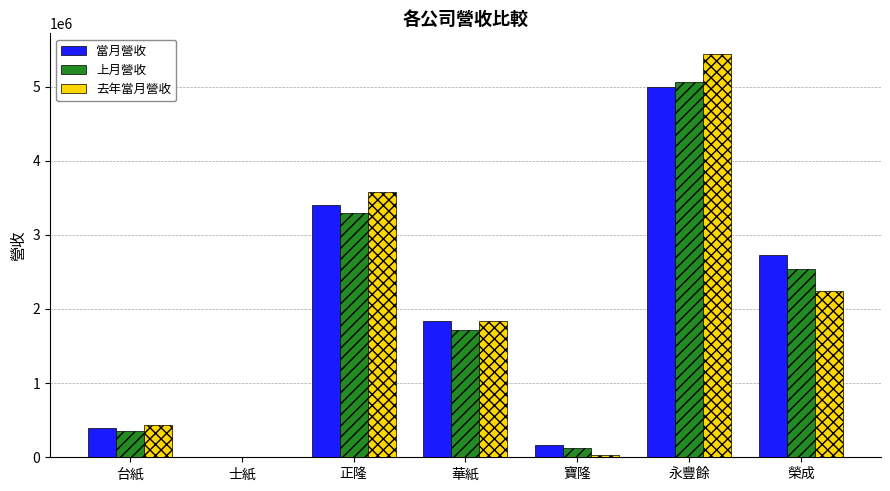

Which label corresponds to the largest value in the chart?

永豐餘